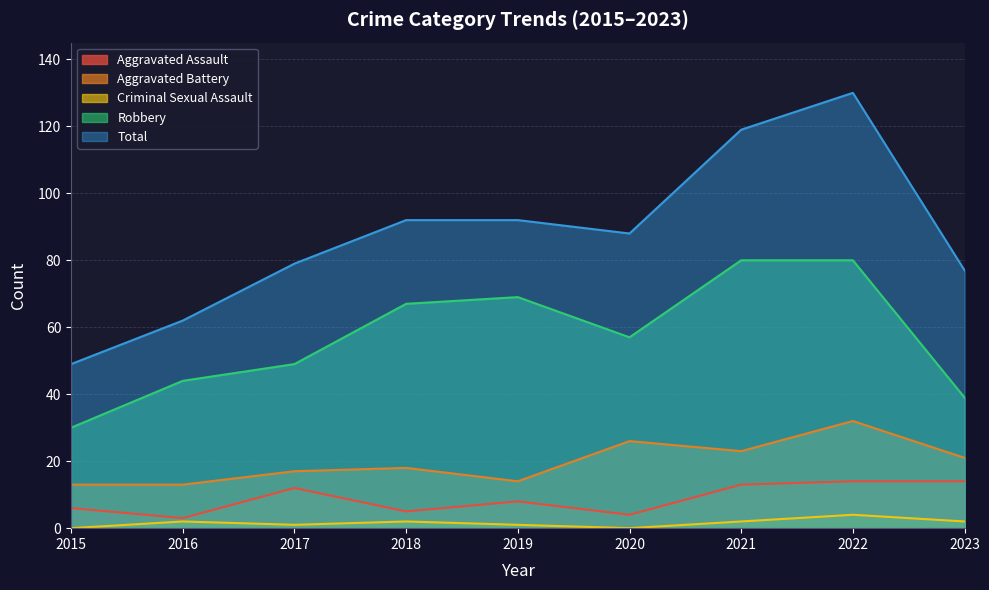

True or false: Aggravated Battery and Total intersect in this chart.

False